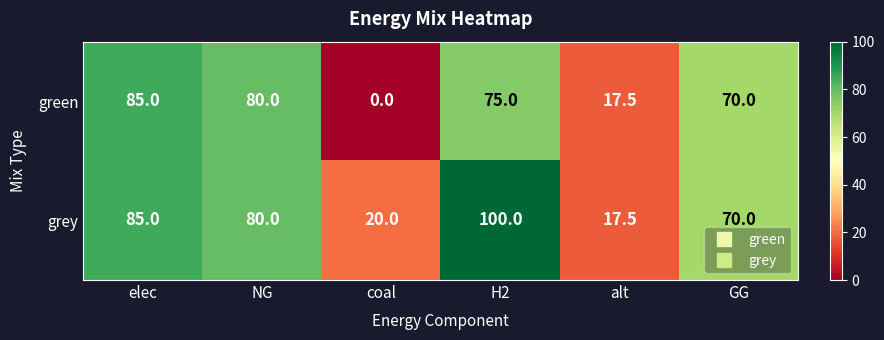

What is the sum of all grey values?

372.5